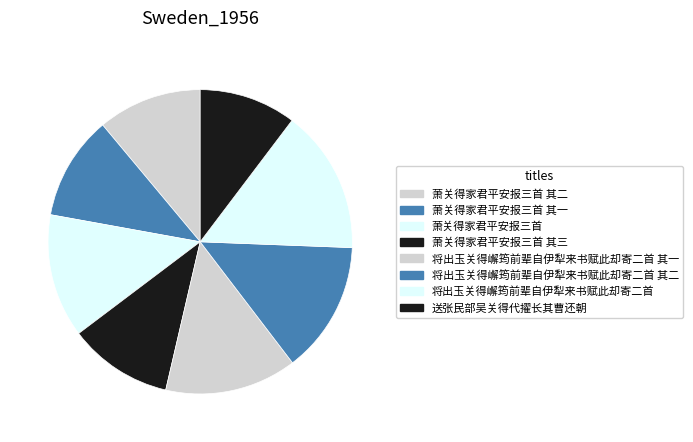

To the nearest percent, what is the average slice percentage?

12%